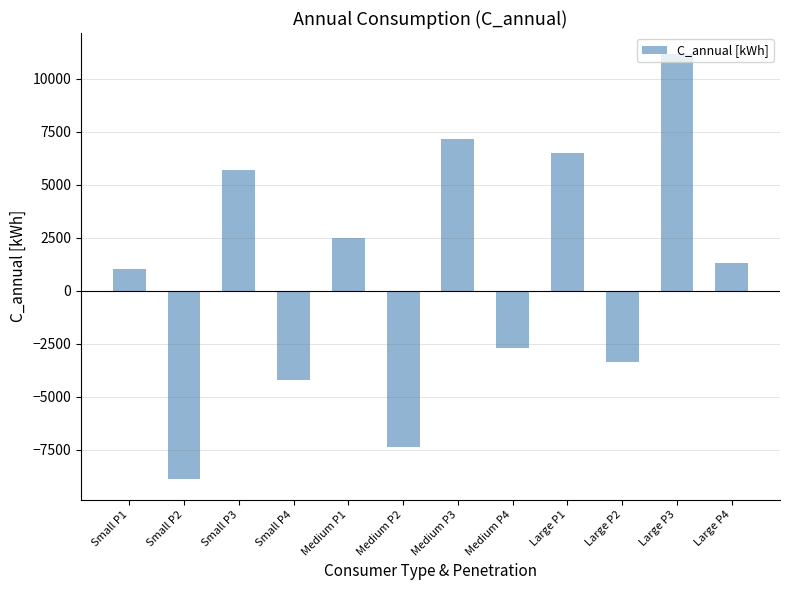

Reading right to left, list all the values displayed in this chart.

1284	11147	-3381	6482	-2698	7165	-7363	2500	-4192	5671	-8857	1006